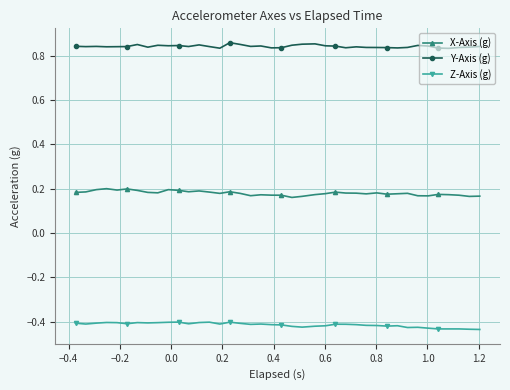

True or false: X-Axis (g) and Z-Axis (g) intersect in this chart.

False